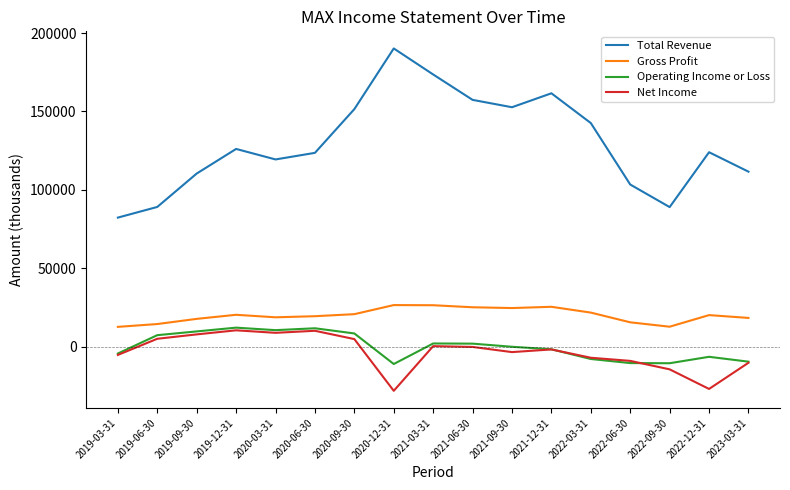

True or false: Net Income and Total Revenue cross at least once.

False